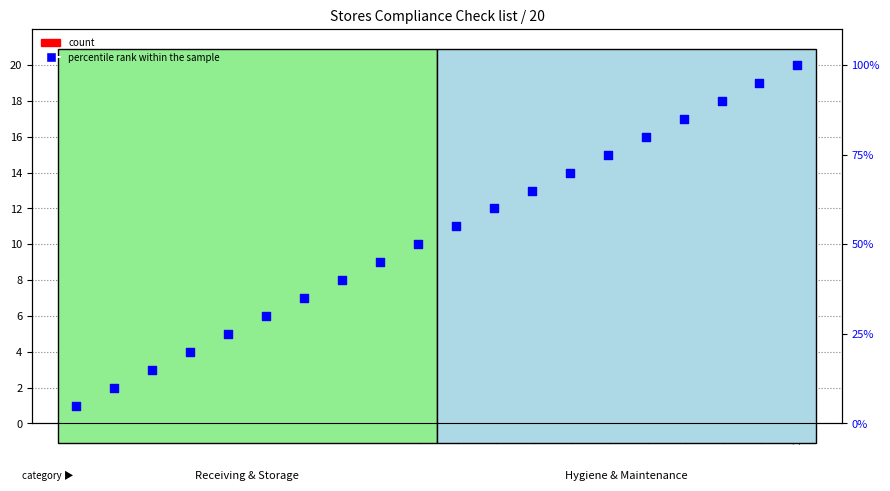

At how many categories does at least one series exceed 57?

9